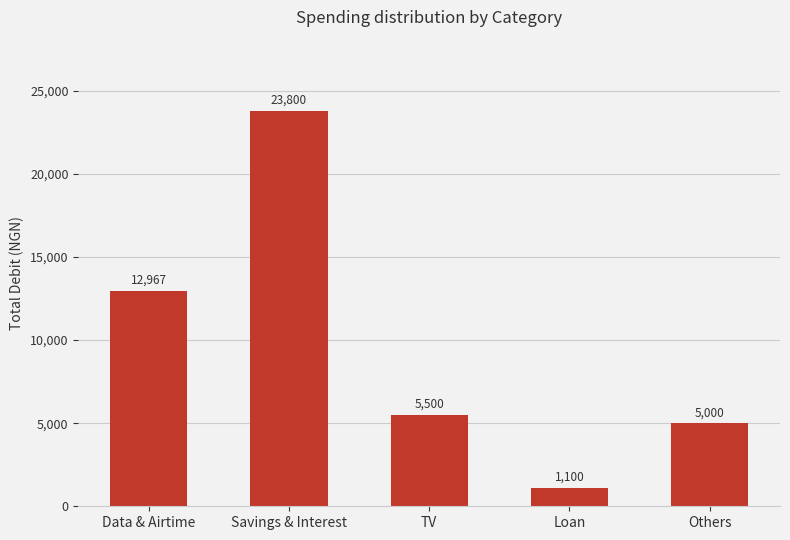

Reading left to right, extract all data points from this chart.

12967	23800	5500	1100	5000